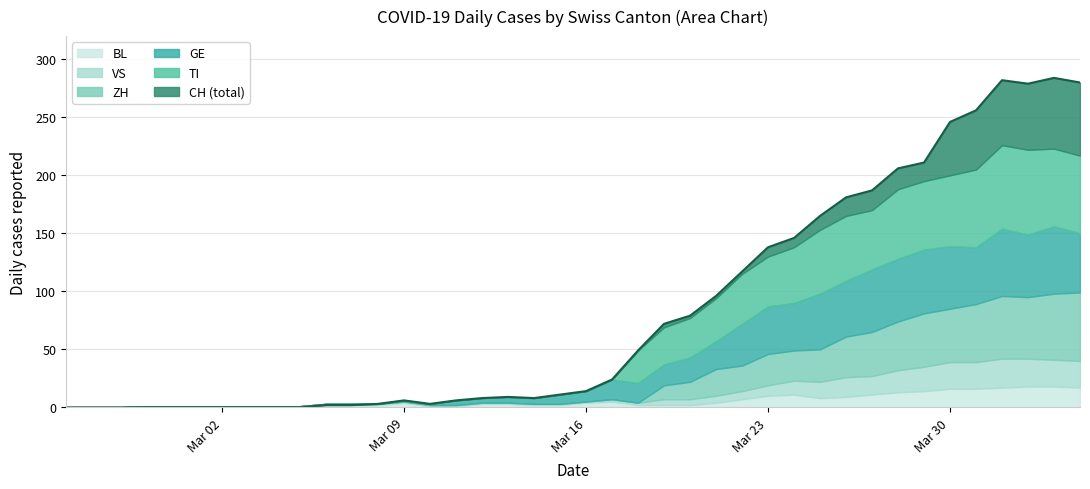

Rank the series at 12 from highest to lowest value.

CH, BL, VS, TI, GE, ZH